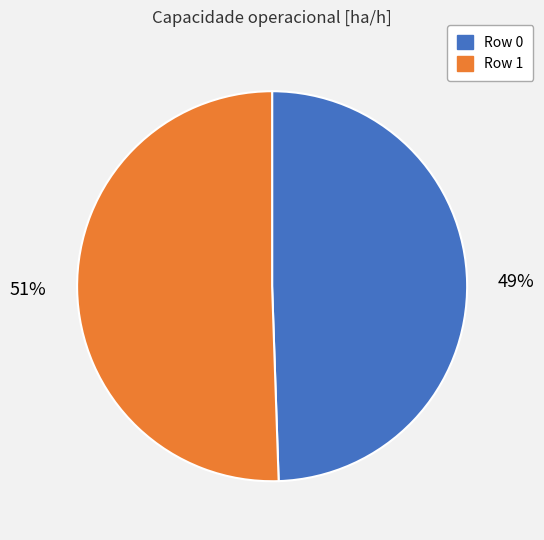

Is it true that Row 1 is 63% of the pie?

False